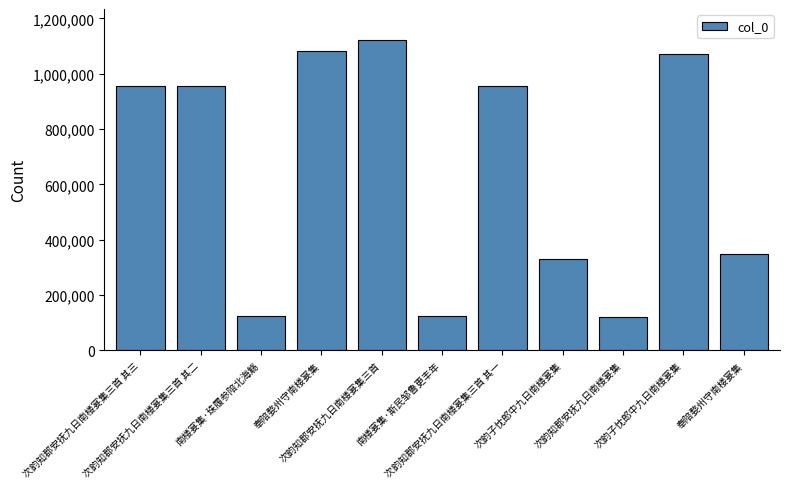

How many bars are there in total?

11